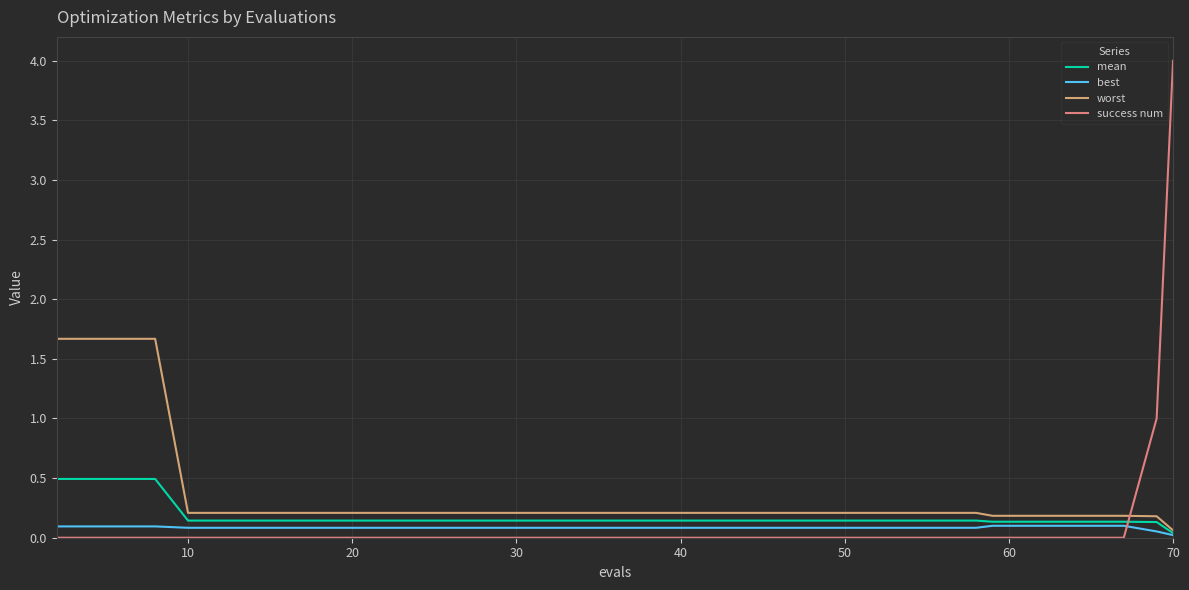

What is the average value of the worst series?

0.3